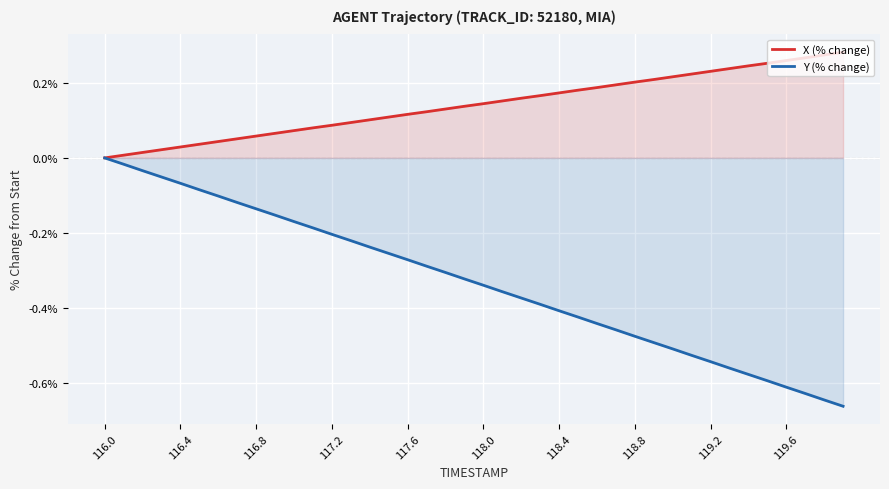

Reading left to right, transcribe all the data shown in this chart.

X (% change): 0.0	0.0	0.0	0.0	0.0	0.0	0.0	0.1	0.1	0.1	0.1	0.1	0.1	0.1	0.1	0.1	0.1	0.1	0.1	0.1	0.1	0.2	0.2	0.2	0.2	0.2	0.2	0.2	0.2	0.2	0.2	0.2	0.2	0.2	0.2	0.3	0.3	0.3	0.3	0.3
Y (% change): 0.0	-0.0	-0.0	-0.1	-0.1	-0.1	-0.1	-0.1	-0.1	-0.2	-0.2	-0.2	-0.2	-0.2	-0.2	-0.3	-0.3	-0.3	-0.3	-0.3	-0.3	-0.4	-0.4	-0.4	-0.4	-0.4	-0.4	-0.5	-0.5	-0.5	-0.5	-0.5	-0.5	-0.6	-0.6	-0.6	-0.6	-0.6	-0.6	-0.7